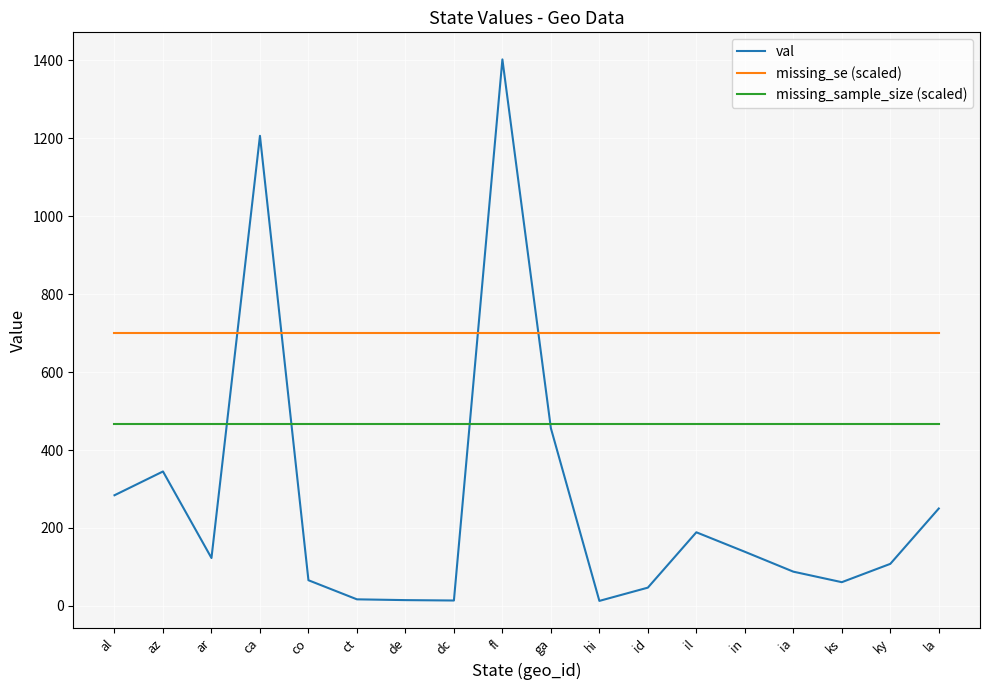

What value does the missing_sample_size (scaled) series have at al?

467.3